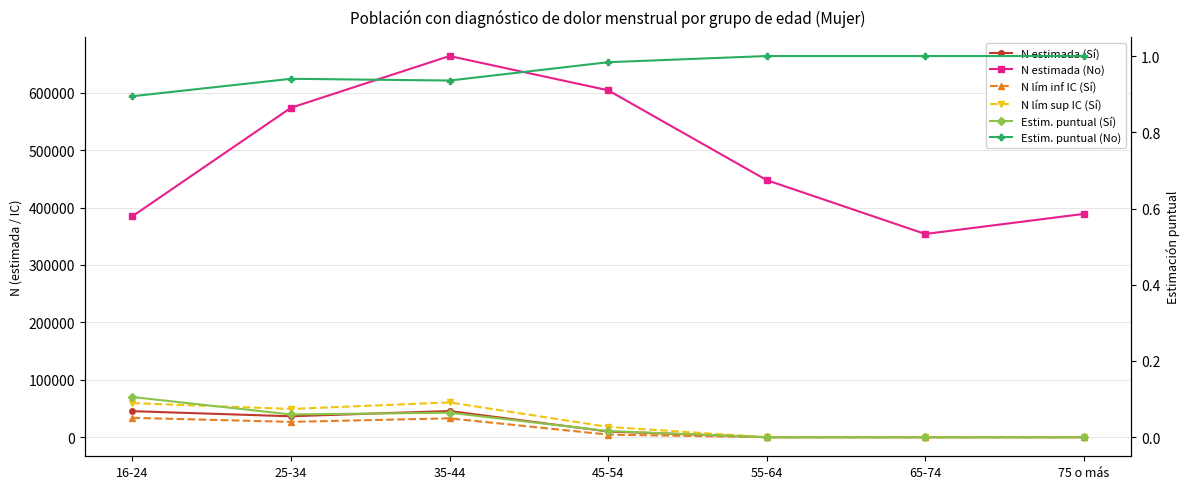

After their last crossing, which series has the higher values: Estim. puntual (No) or N lím inf IC (Sí)?

Estim. puntual (No)